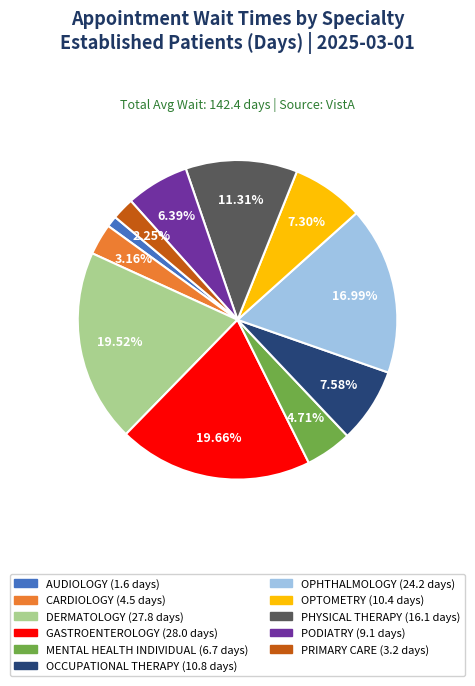

To the nearest percent, what is the difference between the largest and smallest slice percentages?

19%